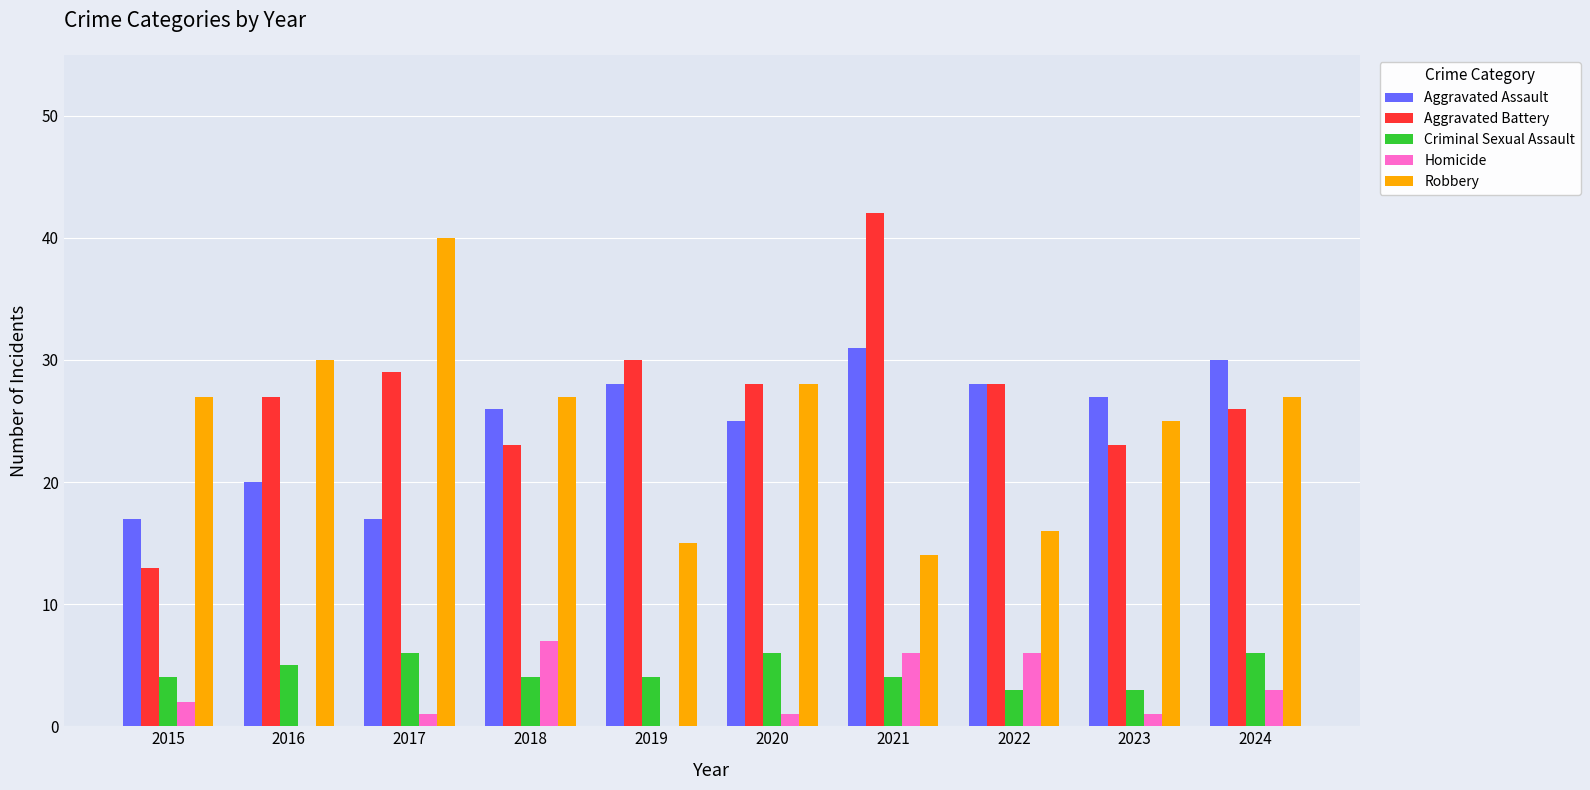

Reading left to right, extract all data points from this chart.

Aggravated Assault: 17	20	17	26	28	25	31	28	27	30
Aggravated Battery: 13	27	29	23	30	28	42	28	23	26
Criminal Sexual Assault: 4	5	6	4	4	6	4	3	3	6
Homicide: 2	0	1	7	0	1	6	6	1	3
Robbery: 27	30	40	27	15	28	14	16	25	27